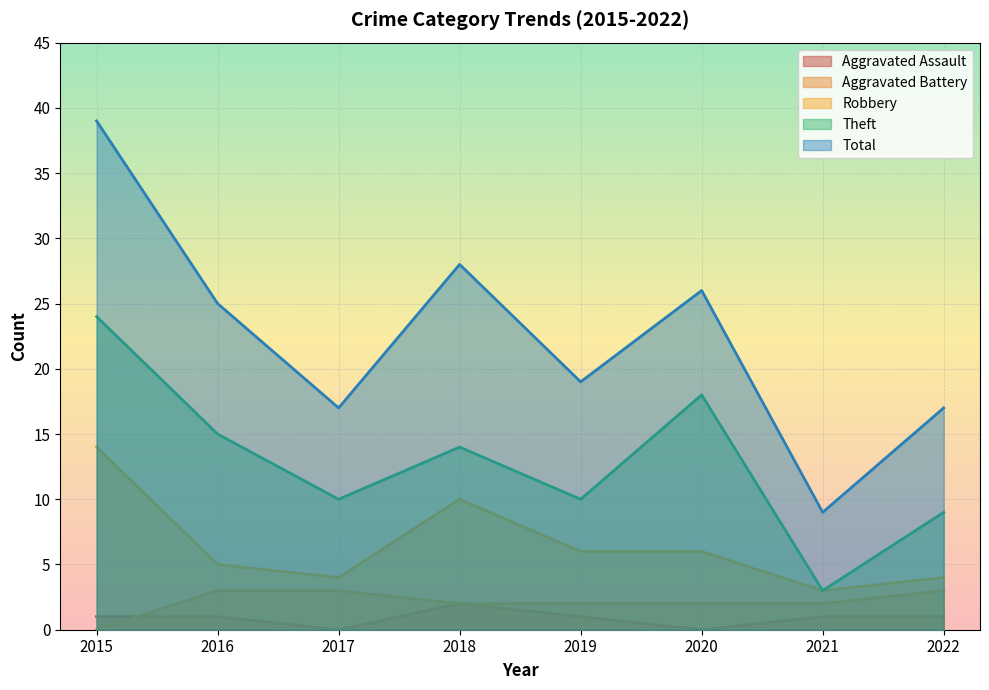

At which label is Aggravated Assault closest to 1?

2015